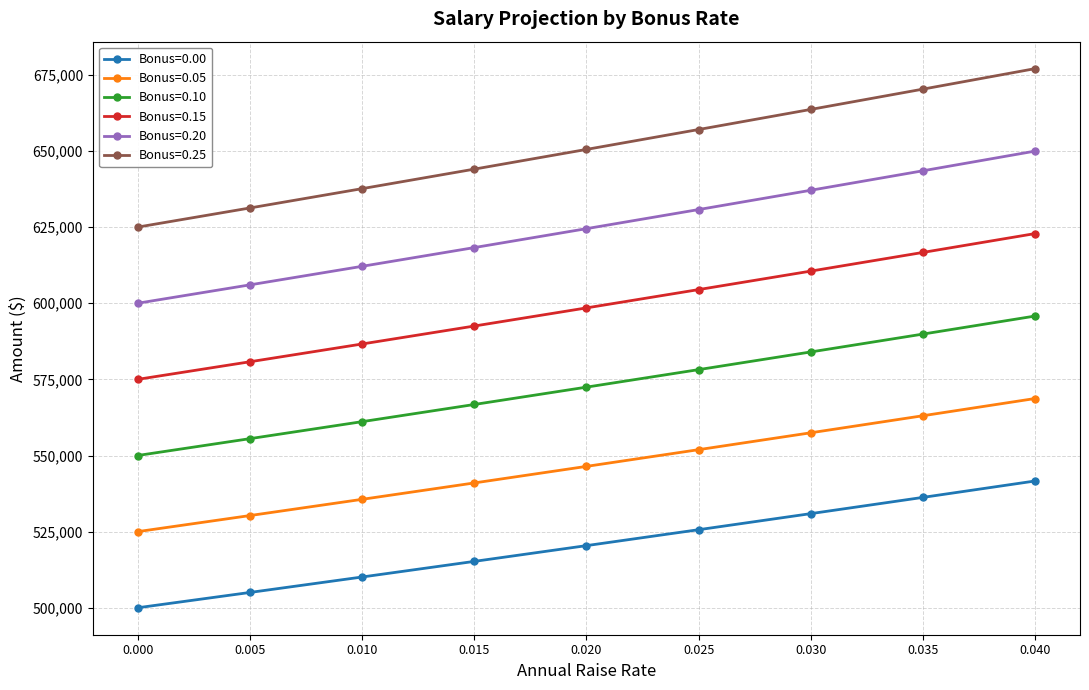

What is the value of the Bonus=0.15 point at the 4th from the left?

592510.7